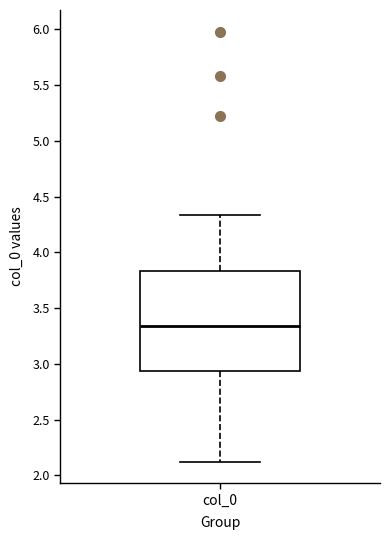

Where is the lower edge of the box for col_0 on the y-axis? The values are not printed on the chart, so give them approximately, as read against the axis.

2.95